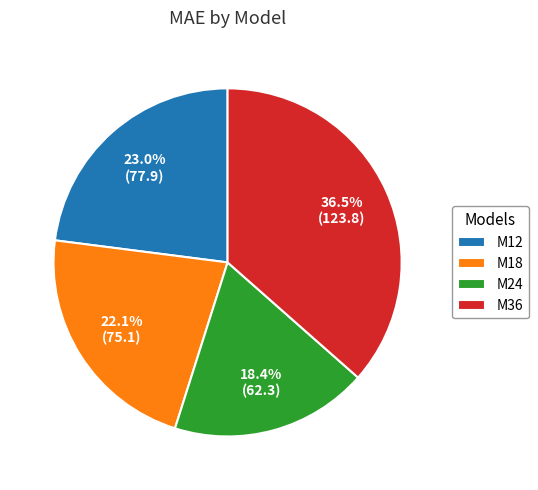

Is M18 the majority of the pie?

No